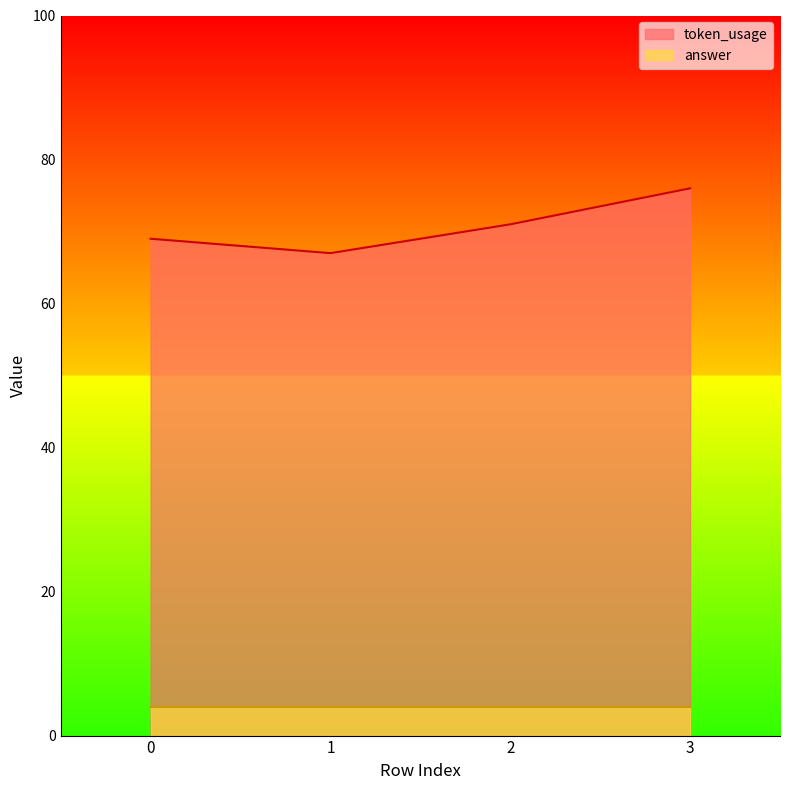

At which category does the chart reach its minimum across all series?

1